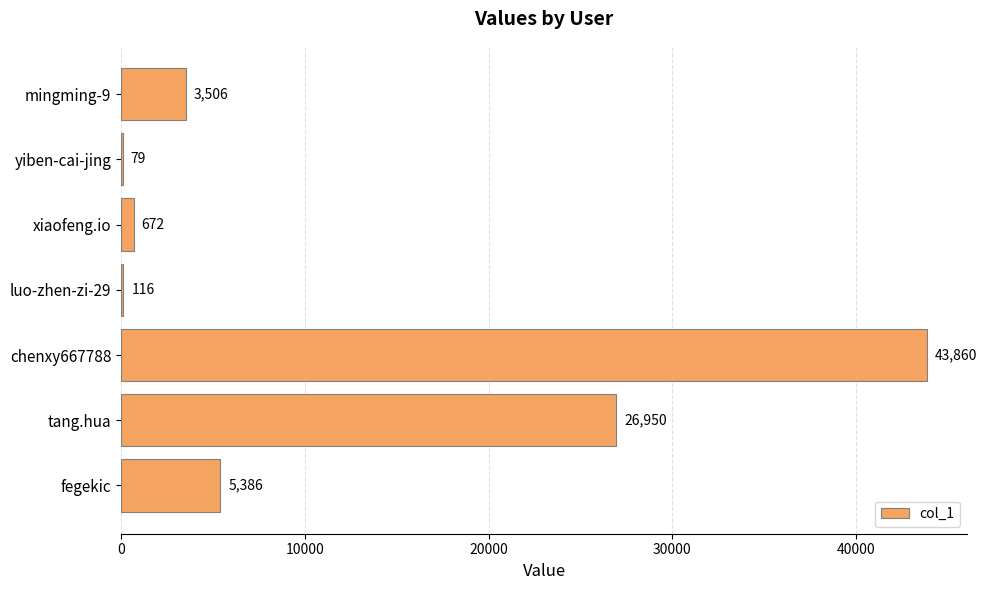

What is the sum of all values?

80569